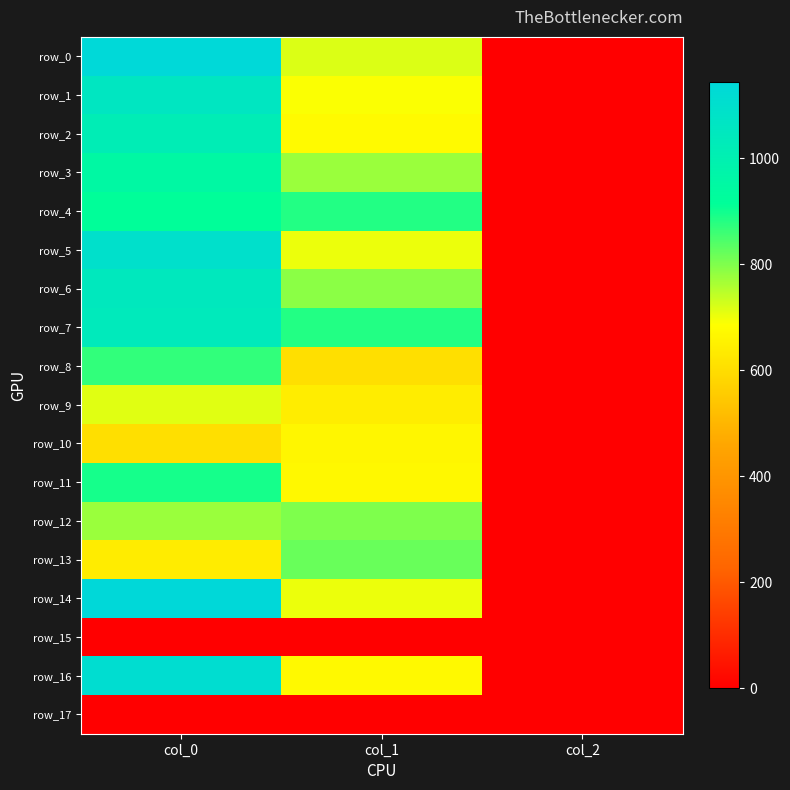

The value of row_16 at col_2 is 1.1. True or false?

False